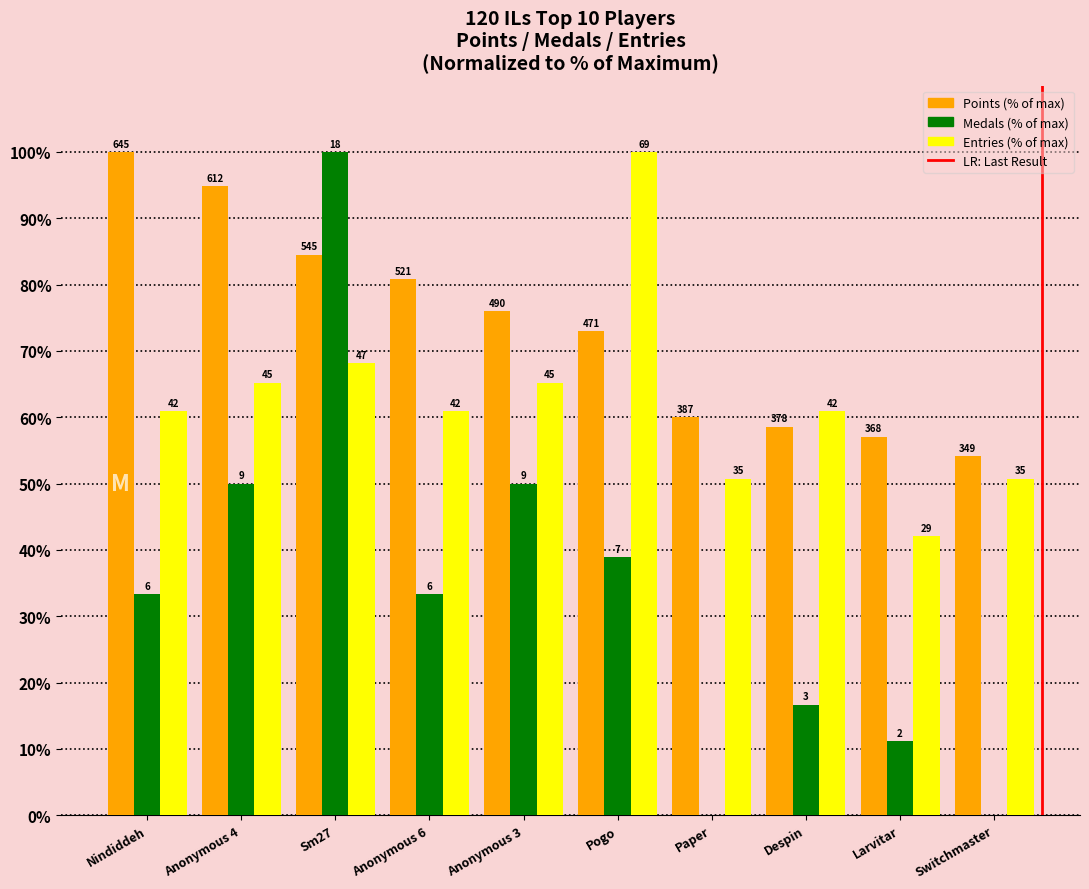

Are the bars grouped side by side (vs. stacked)?

Yes